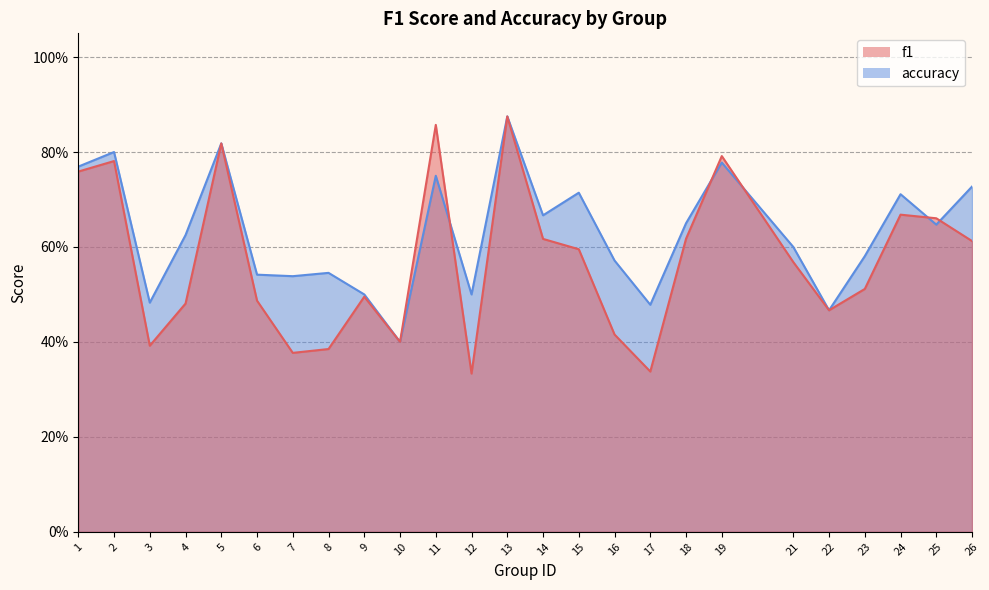

List the series in order of their overall mean, lowest first.

f1, accuracy